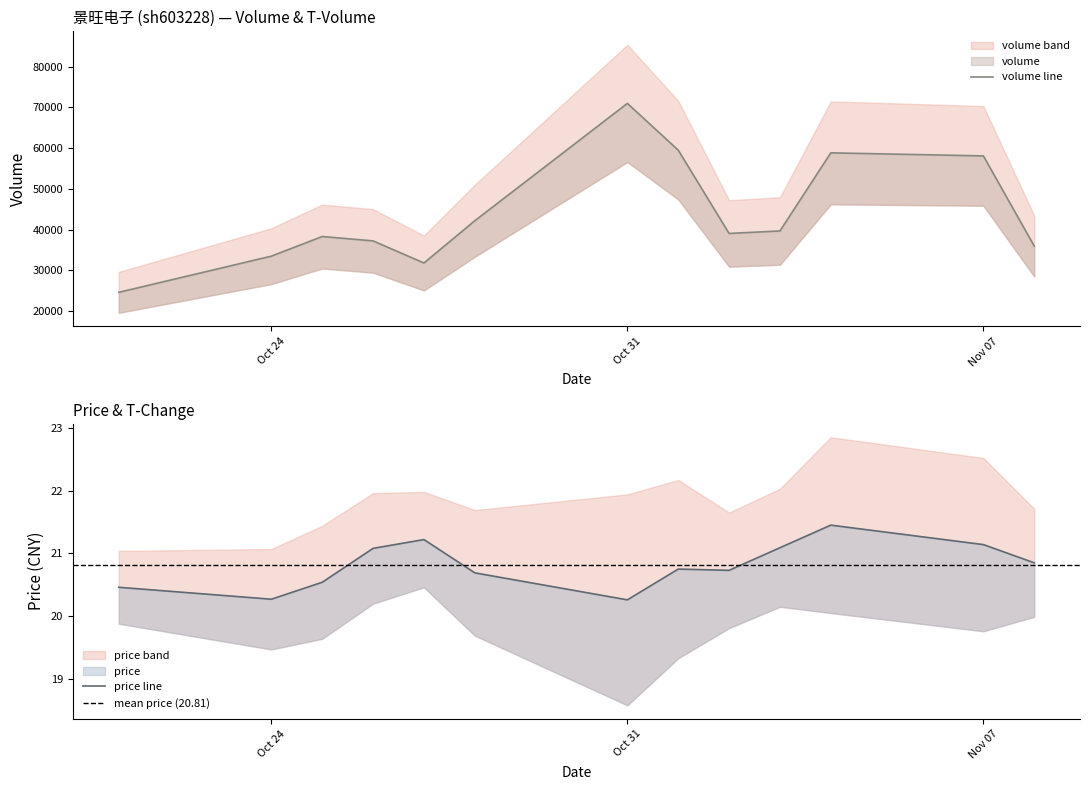

Between 2022-10-26 and 2022-11-04, which is larger?

2022-11-04